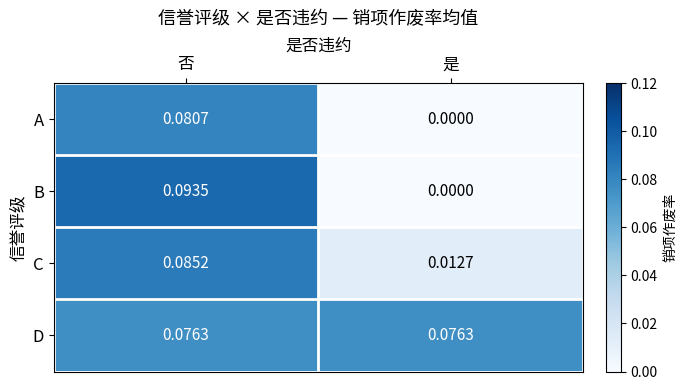

List the series in order of their peak value, lowest first.

D, A, C, B